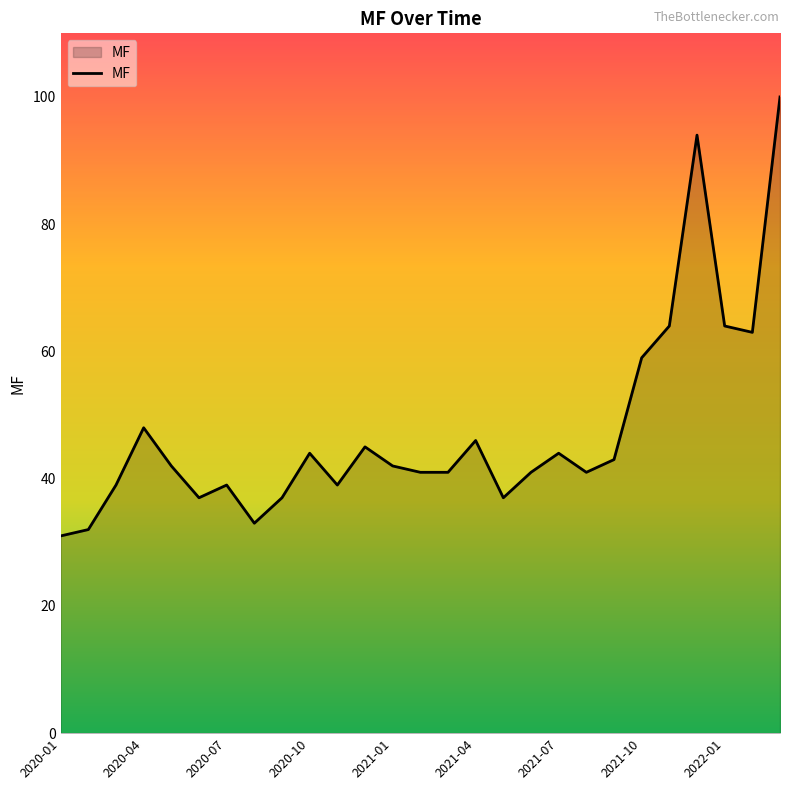

What is the maximum value shown in the chart?

100